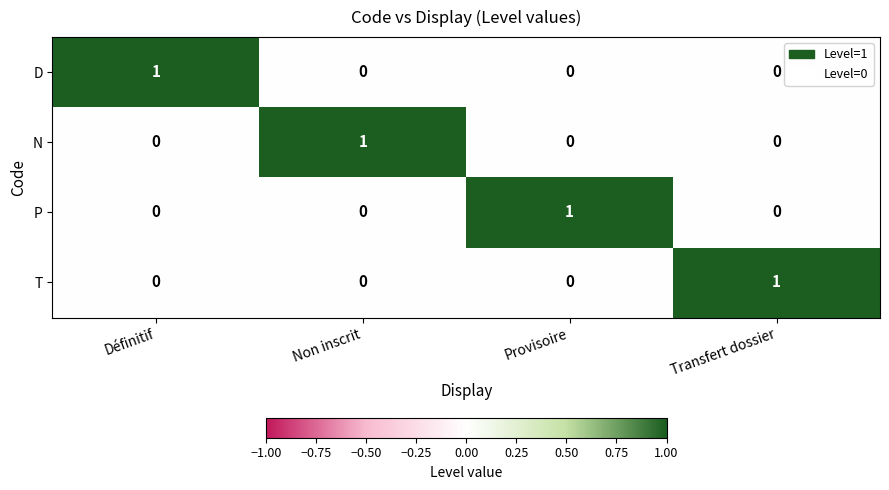

Reading left to right, extract all data points from this chart.

D: 1	0	0	0
N: 0	1	0	0
P: 0	0	1	0
T: 0	0	0	1